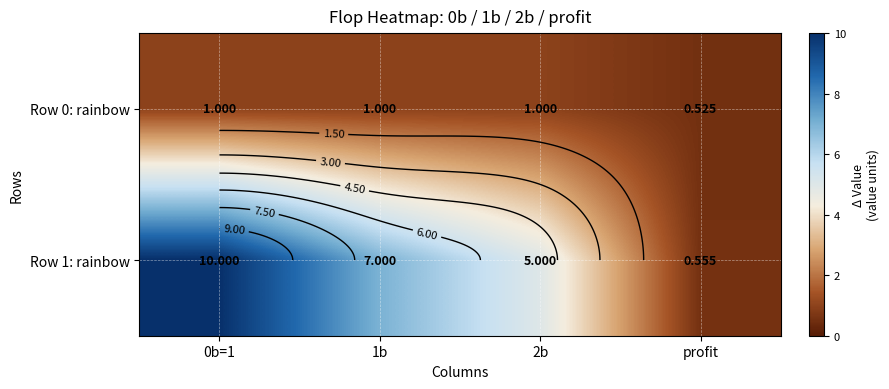

At which category is the sum across all series the highest?

0b=1